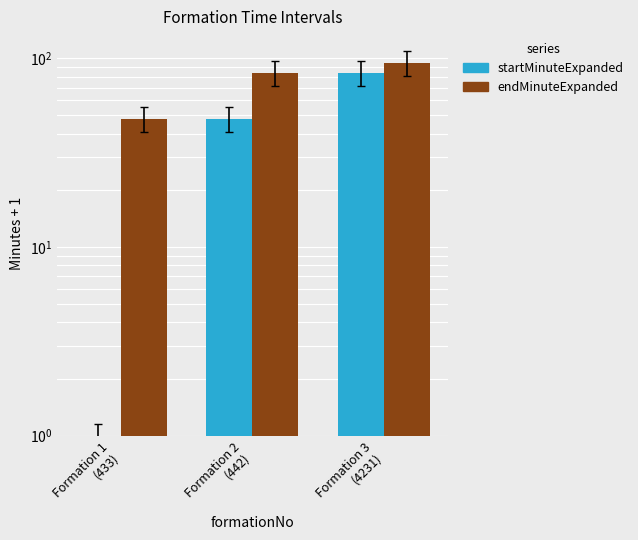

Between Formation 2
(442) and Formation 3
(4231), which series saw the biggest shift?

startMinuteExpanded